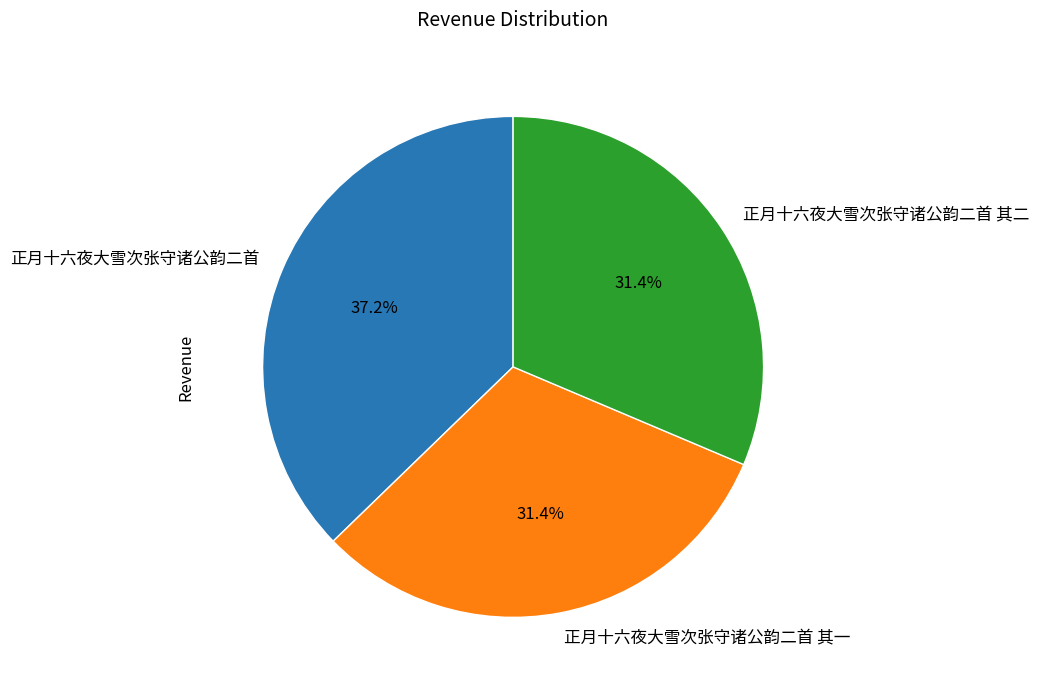

What percentage is the 正月十六夜大雪次张守诸公韵二首 其一 slice, to the nearest percent?

31%